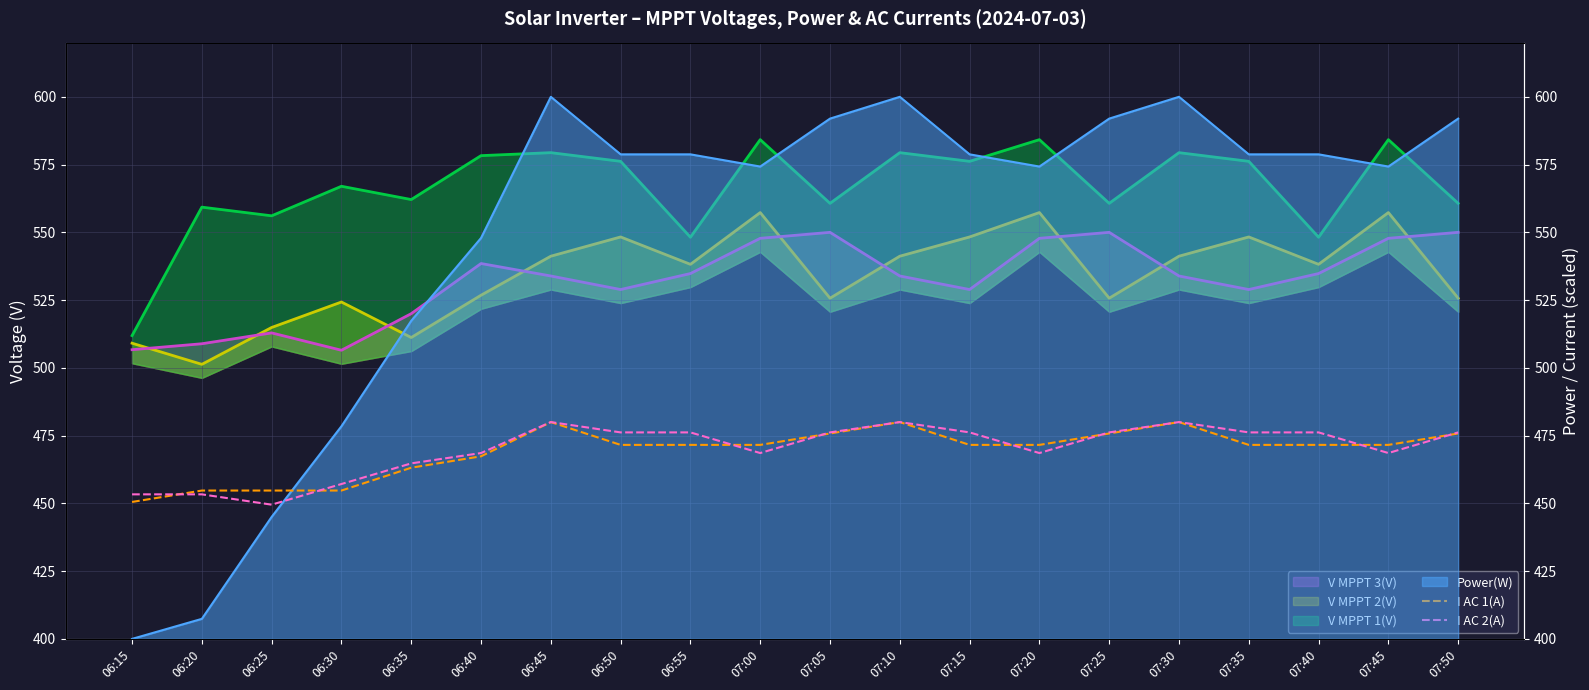

True or false: I AC 2(A) has a value of 464.8 at 06:35.

True